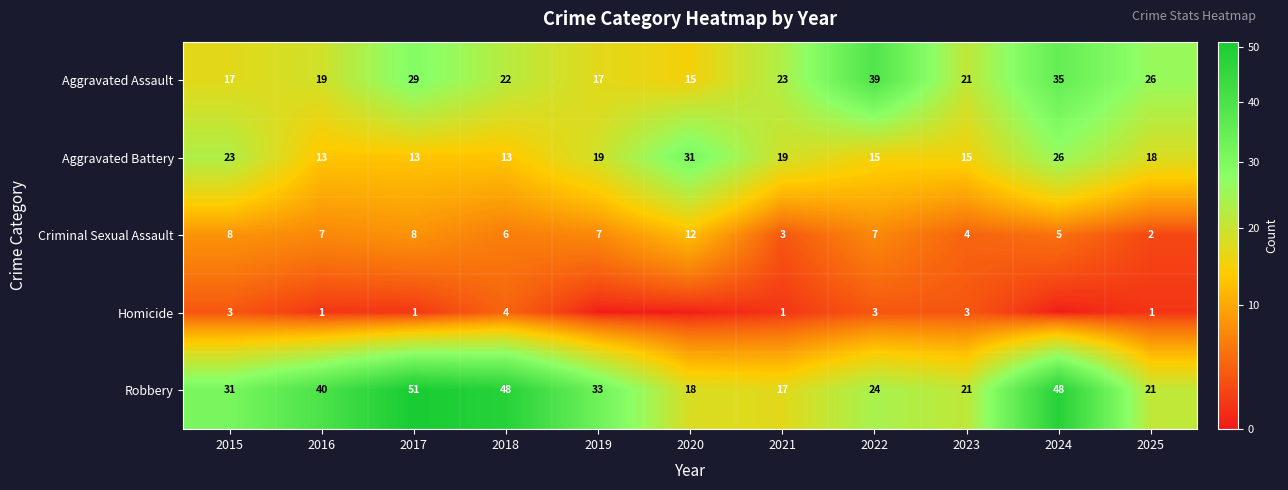

Where is Aggravated Battery nearest to the value 22?

2015